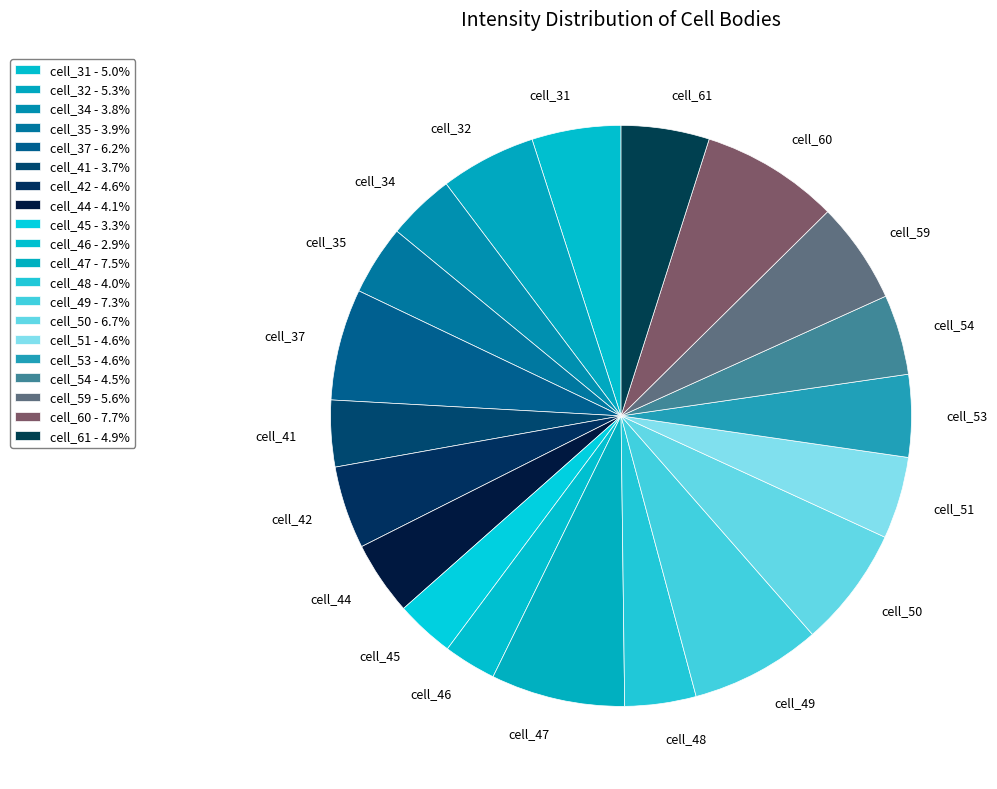

Is there a majority slice in this chart?

No